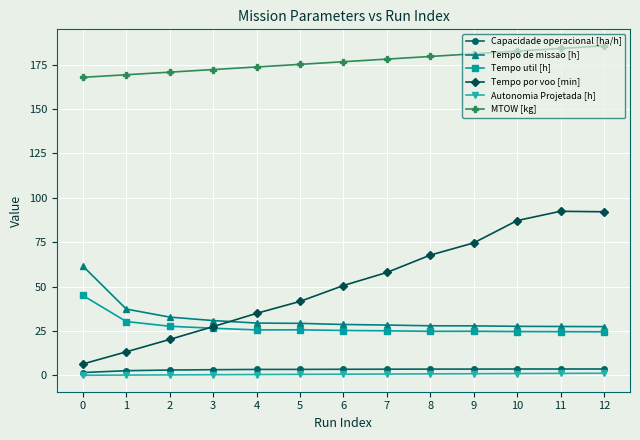

What is the maximum value for Tempo util [h]?

45.1